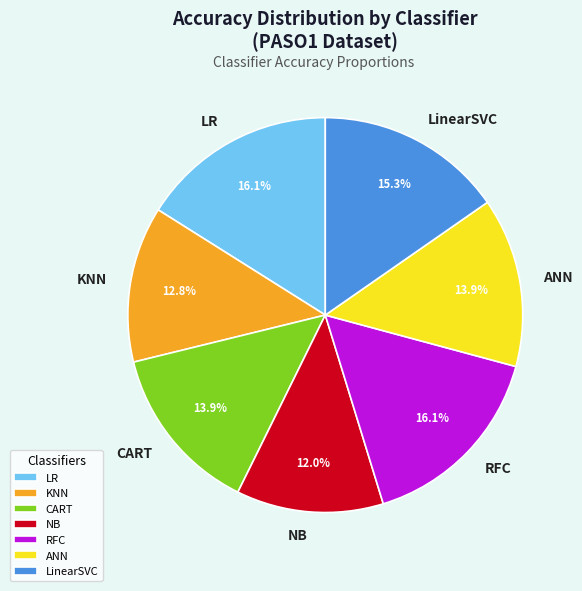

What percentage is the NB slice, to the nearest percent?

12%